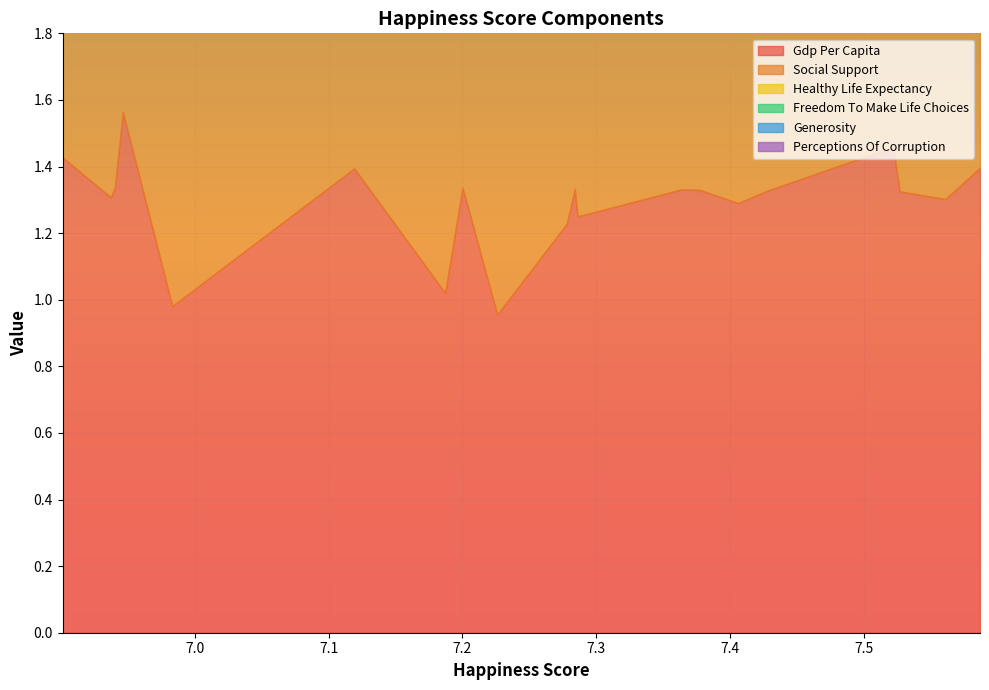

True or false: freedom_to_make_life_choices and perceptions_of_corruption cross at least once.

False